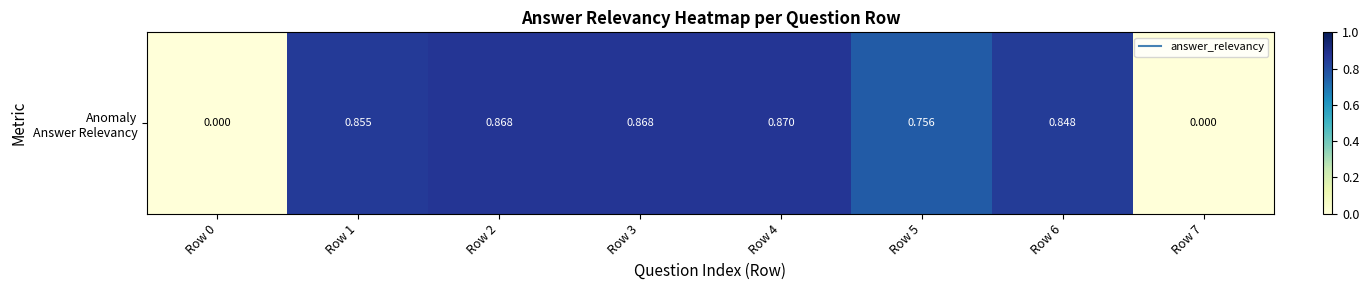

Is it true that the value at Row 1 is 0.9?

True